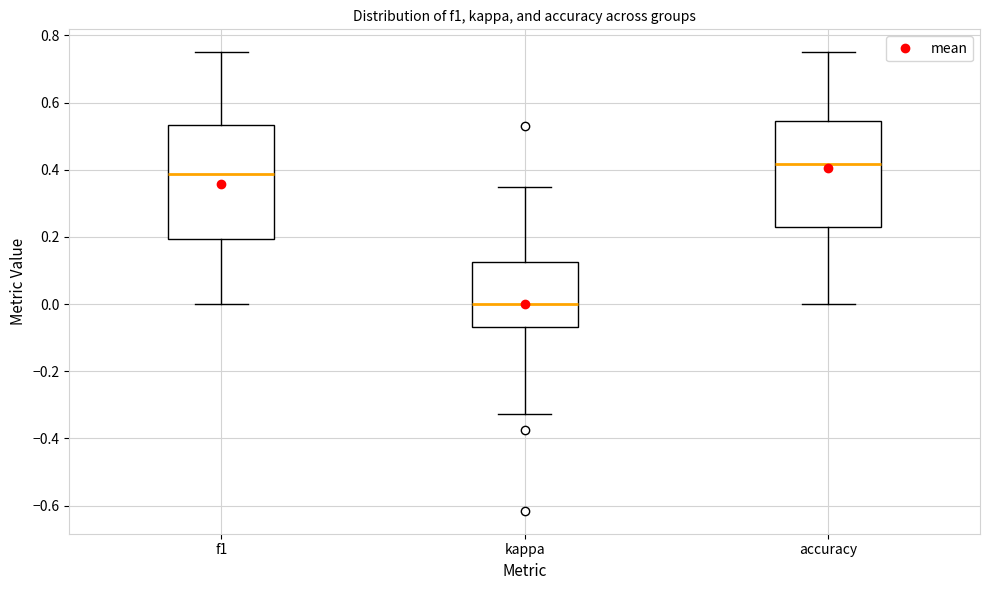

Which box's median line is the lowest?

kappa